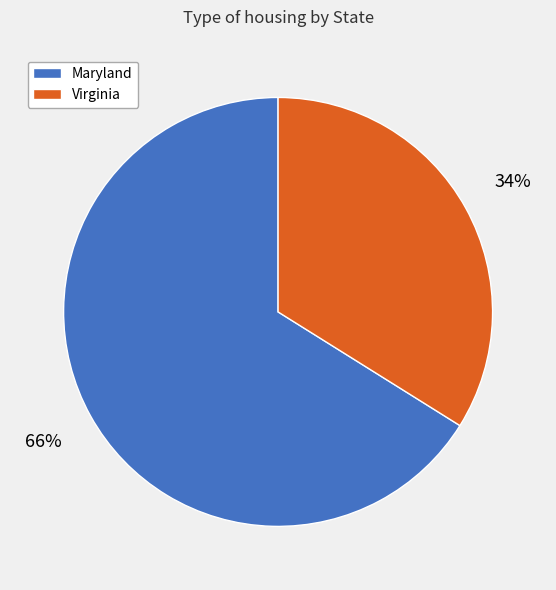

What percentage is the Virginia slice, to the nearest percent?

34%